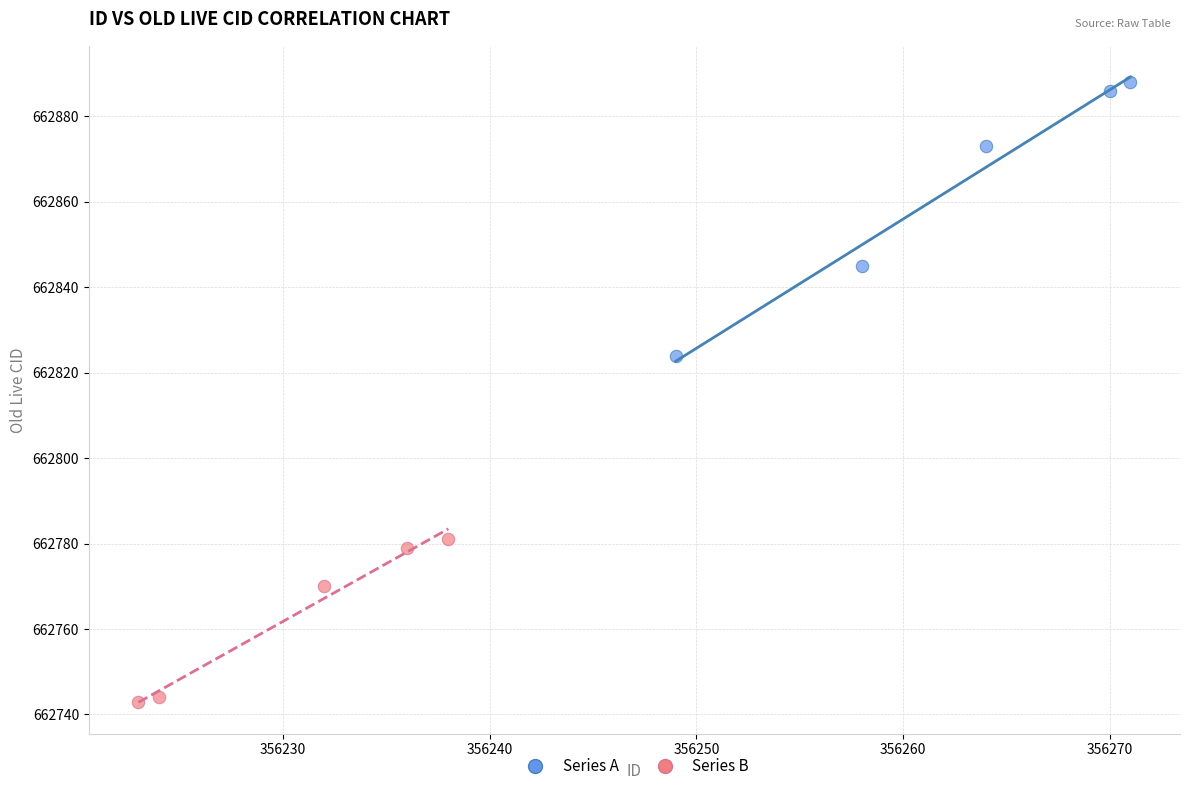

Which series contains the highest Y value?

Series A